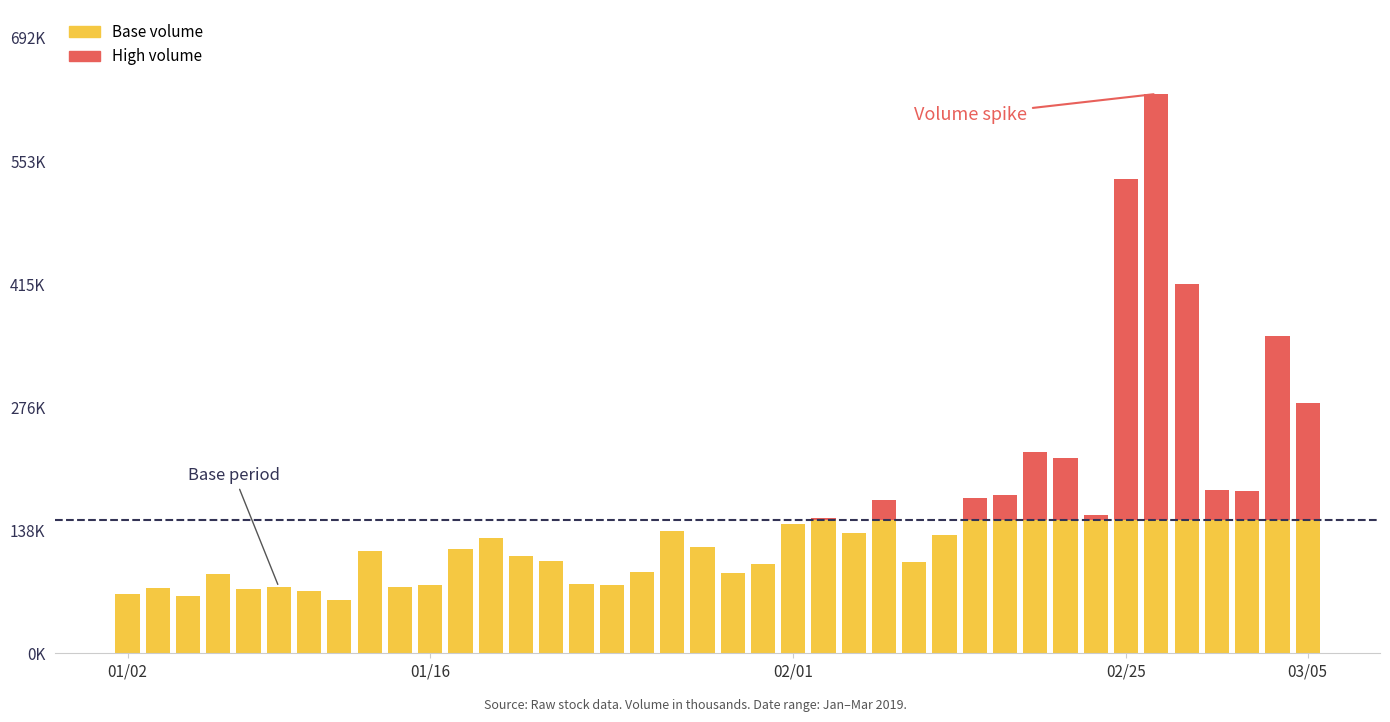

What are all the series names shown in the legend?

Base volume, High volume